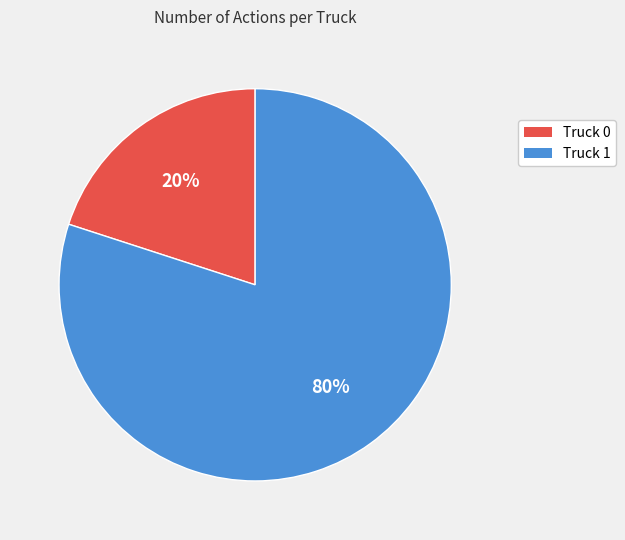

Does any single category account for the majority?

Yes